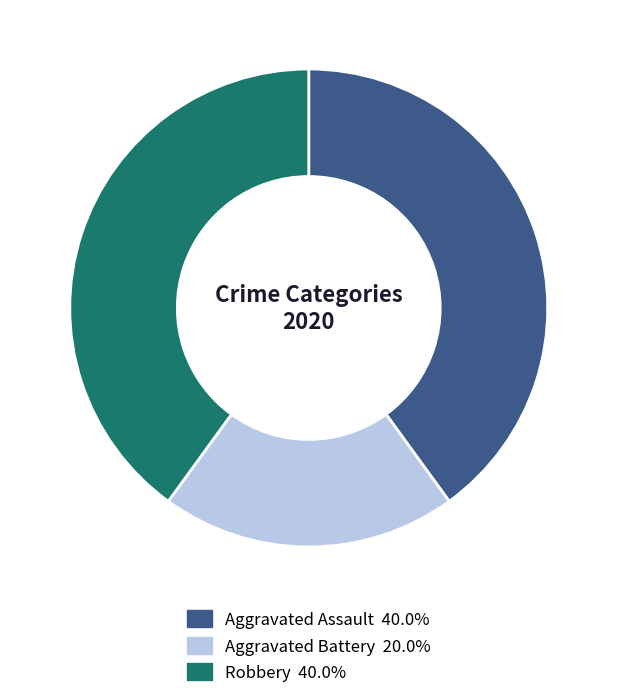

Which slice is the smallest?

Aggravated Battery